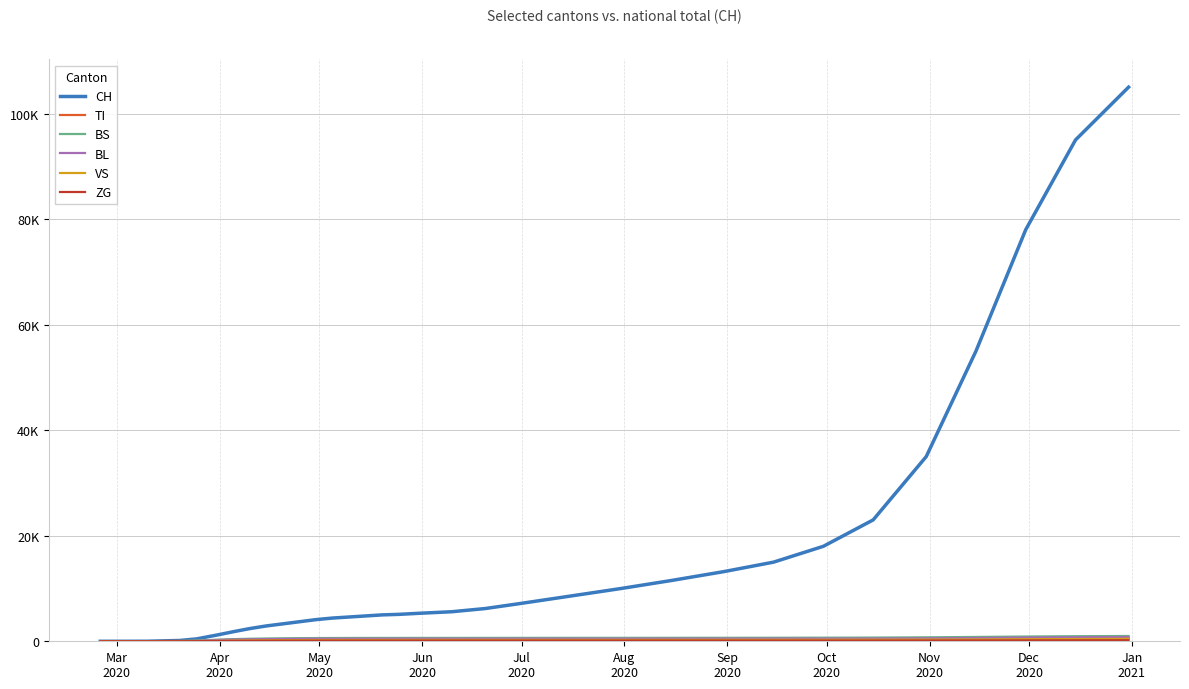

Is this an area chart (filled region under the line)?

No